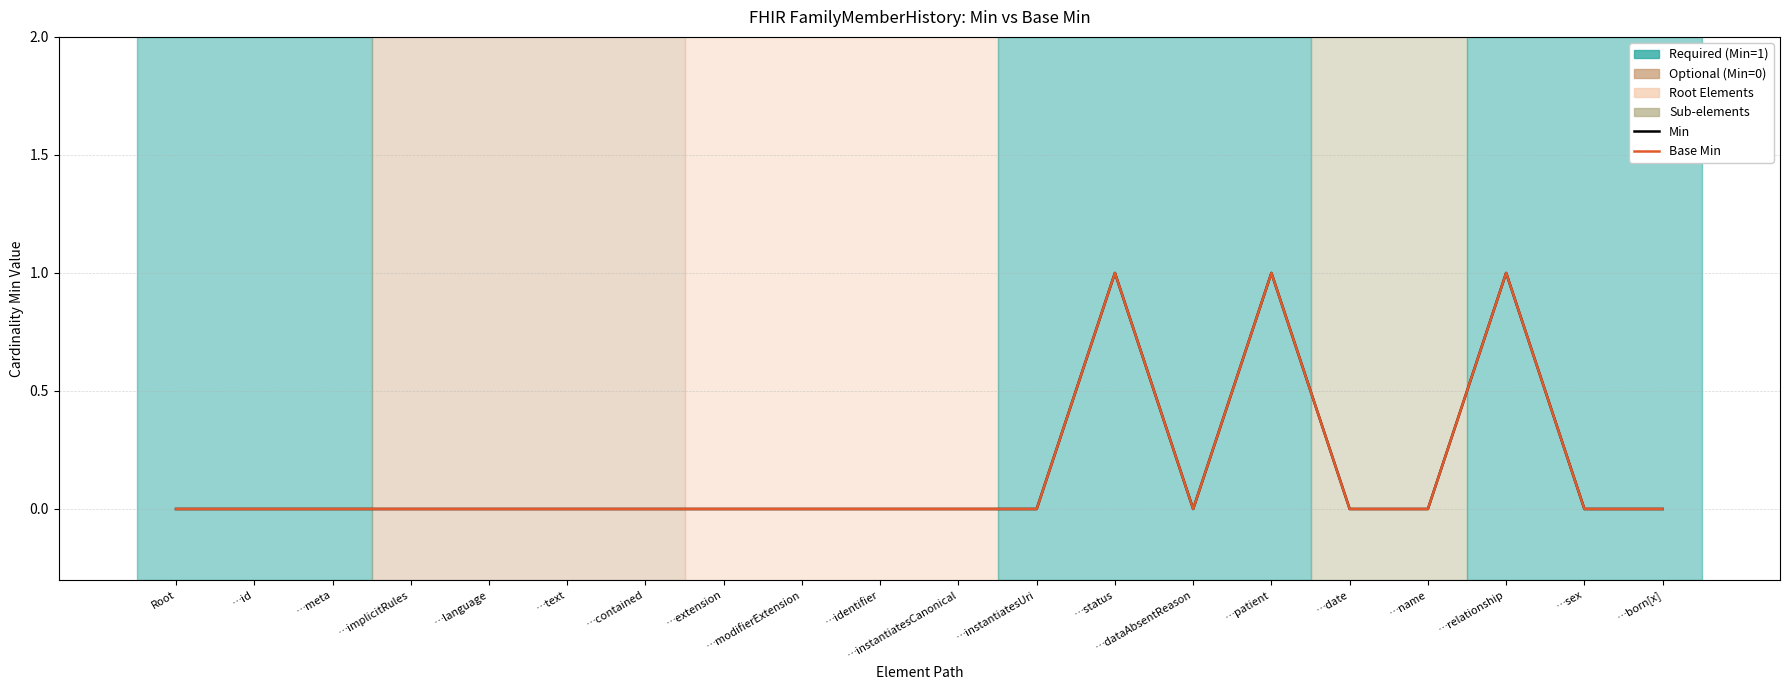

What are all the series names shown in the legend?

Min, Base Min